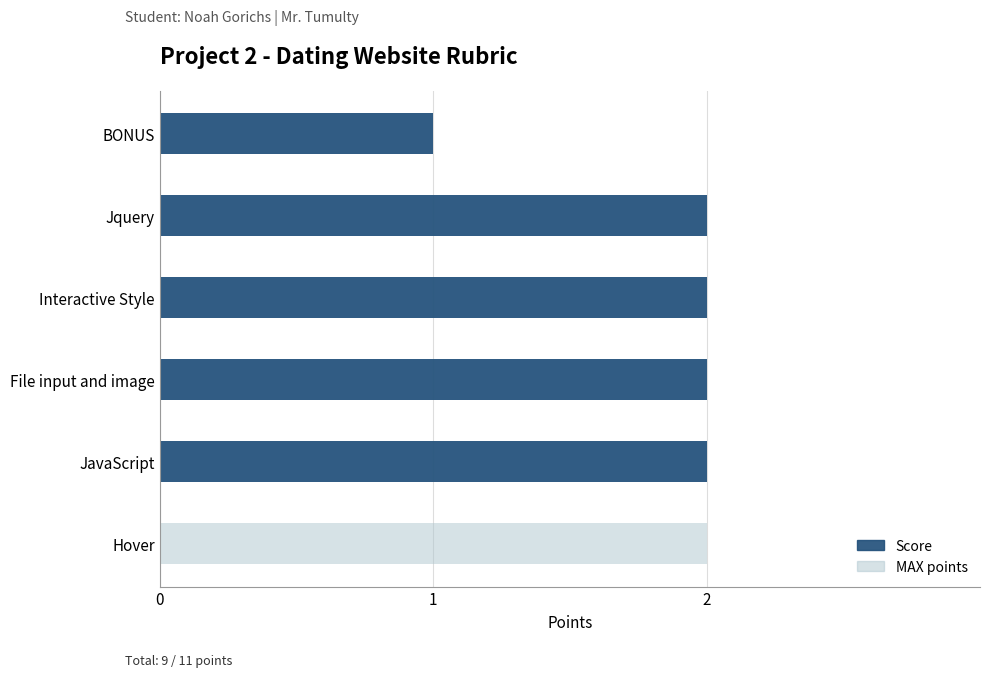

Which series has the widest spread of values?

Score